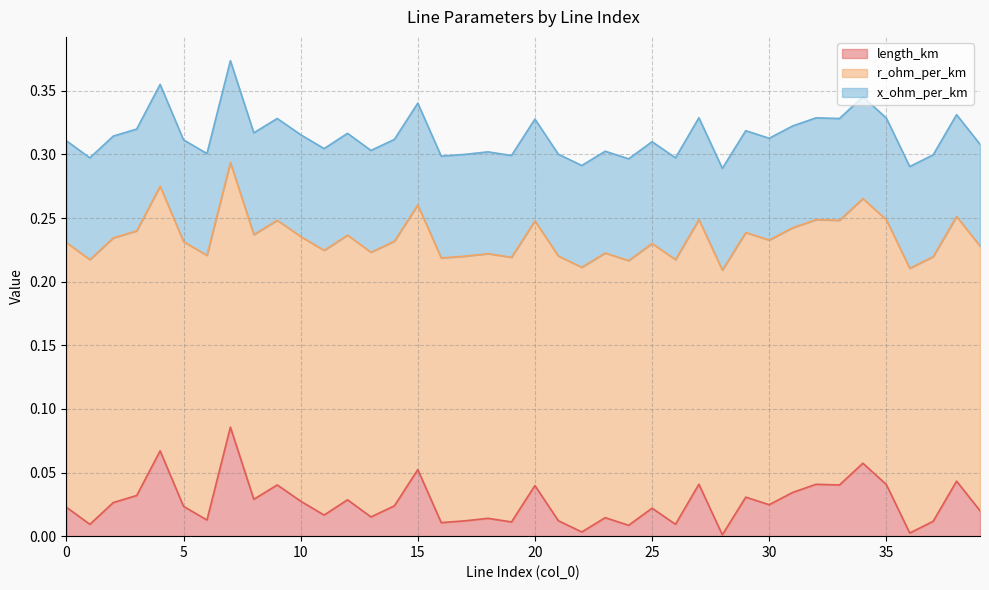

Reading left to right, what are all the values shown in this chart?

length_km: 0=0.0	1=0.0	2=0.0	3=0.0	4=0.1	5=0.0	6=0.0	7=0.1	8=0.0	9=0.0	10=0.0	11=0.0	12=0.0	13=0.0	14=0.0	15=0.1	16=0.0	17=0.0	18=0.0	19=0.0	20=0.0	21=0.0	22=0.0	23=0.0	24=0.0	25=0.0	26=0.0	27=0.0	28=0.0	29=0.0	30=0.0	31=0.0	32=0.0	33=0.0	34=0.1	35=0.0	36=0.0	37=0.0	38=0.0	39=0.0
r_ohm_per_km: 0=0.2	1=0.2	2=0.2	3=0.2	4=0.2	5=0.2	6=0.2	7=0.2	8=0.2	9=0.2	10=0.2	11=0.2	12=0.2	13=0.2	14=0.2	15=0.2	16=0.2	17=0.2	18=0.2	19=0.2	20=0.2	21=0.2	22=0.2	23=0.2	24=0.2	25=0.2	26=0.2	27=0.2	28=0.2	29=0.2	30=0.2	31=0.2	32=0.2	33=0.2	34=0.2	35=0.2	36=0.2	37=0.2	38=0.2	39=0.2
x_ohm_per_km: 0=0.1	1=0.1	2=0.1	3=0.1	4=0.1	5=0.1	6=0.1	7=0.1	8=0.1	9=0.1	10=0.1	11=0.1	12=0.1	13=0.1	14=0.1	15=0.1	16=0.1	17=0.1	18=0.1	19=0.1	20=0.1	21=0.1	22=0.1	23=0.1	24=0.1	25=0.1	26=0.1	27=0.1	28=0.1	29=0.1	30=0.1	31=0.1	32=0.1	33=0.1	34=0.1	35=0.1	36=0.1	37=0.1	38=0.1	39=0.1